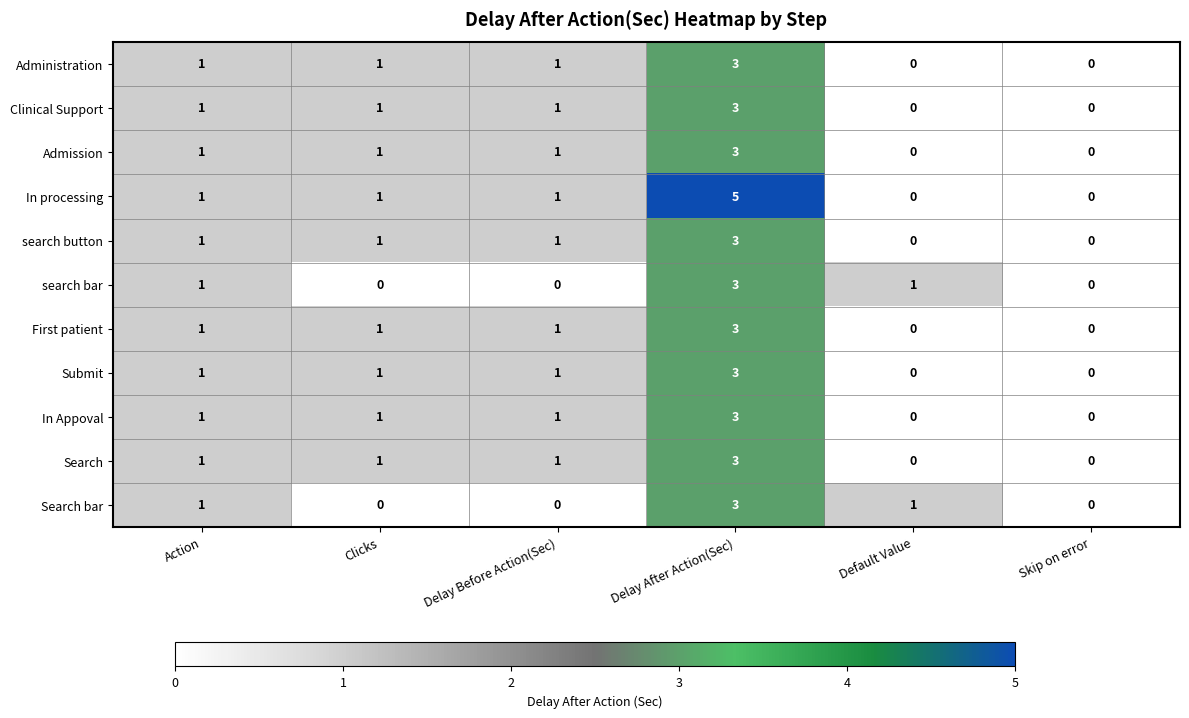

What is the difference between the maximum and minimum values in the Search bar series?

3